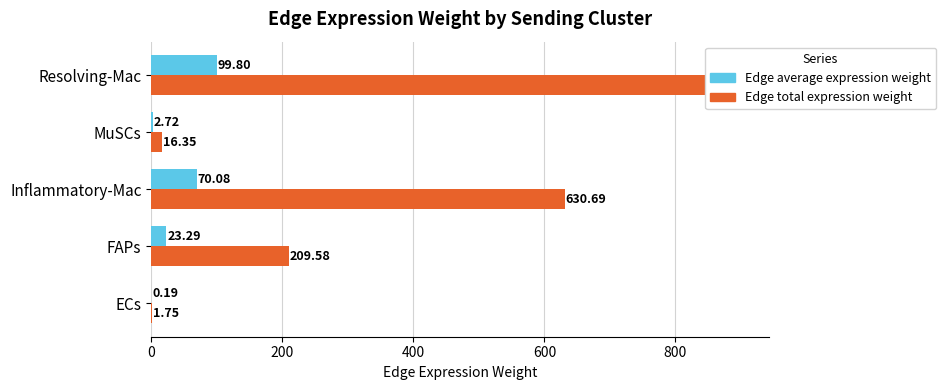

What are all the series names shown in the legend?

Edge average expression weight, Edge total expression weight